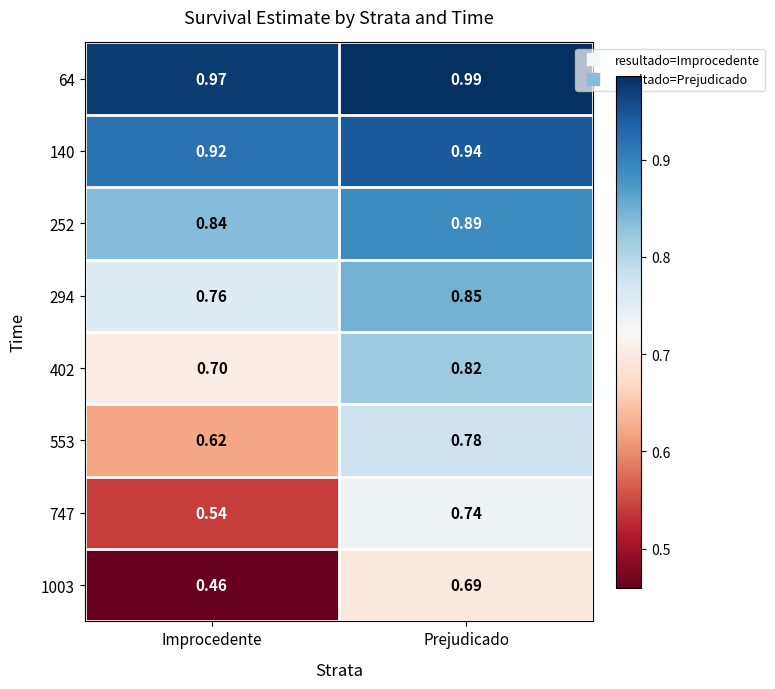

Where is 747 nearest to the value 0?

Improcedente